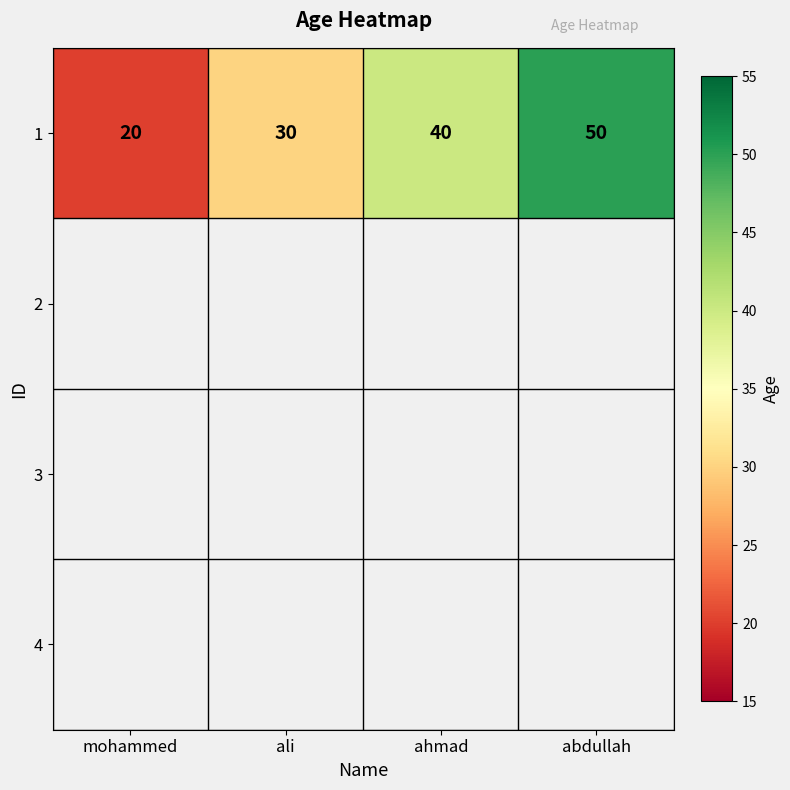

Rank the categories by value from lowest to highest.

mohammed, ali, ahmad, abdullah